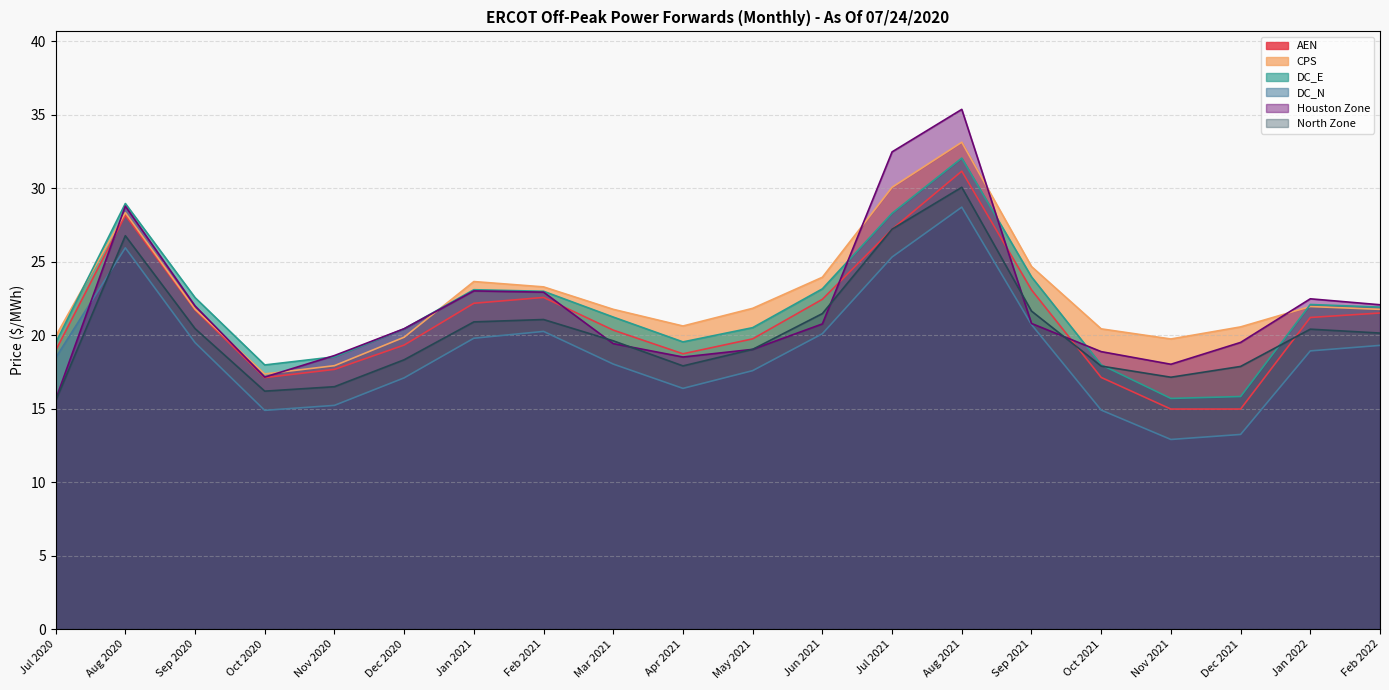

What is the sum of all DC_N values?

377.3